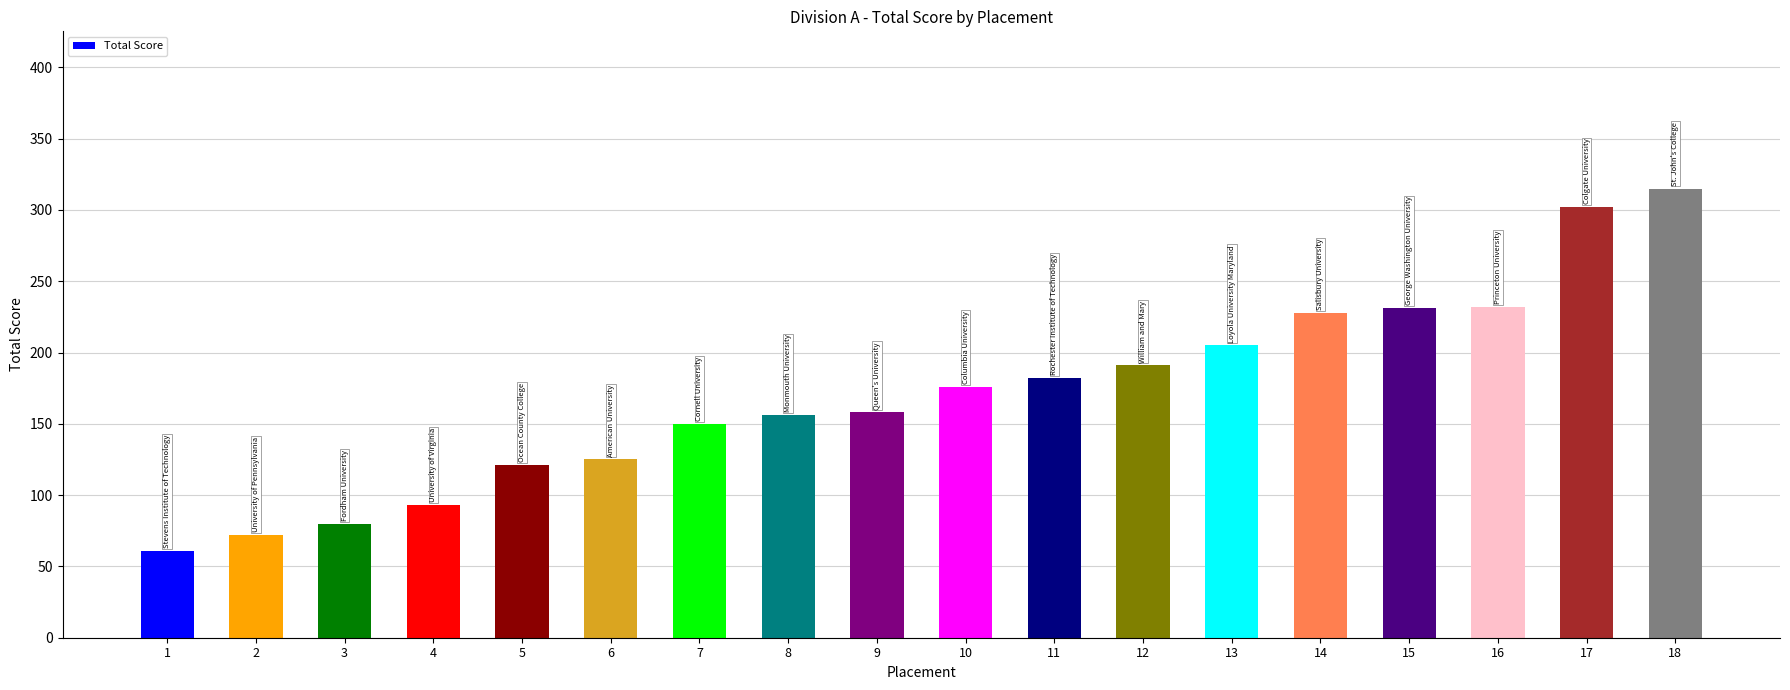

Which category has the lowest value across all series?

1